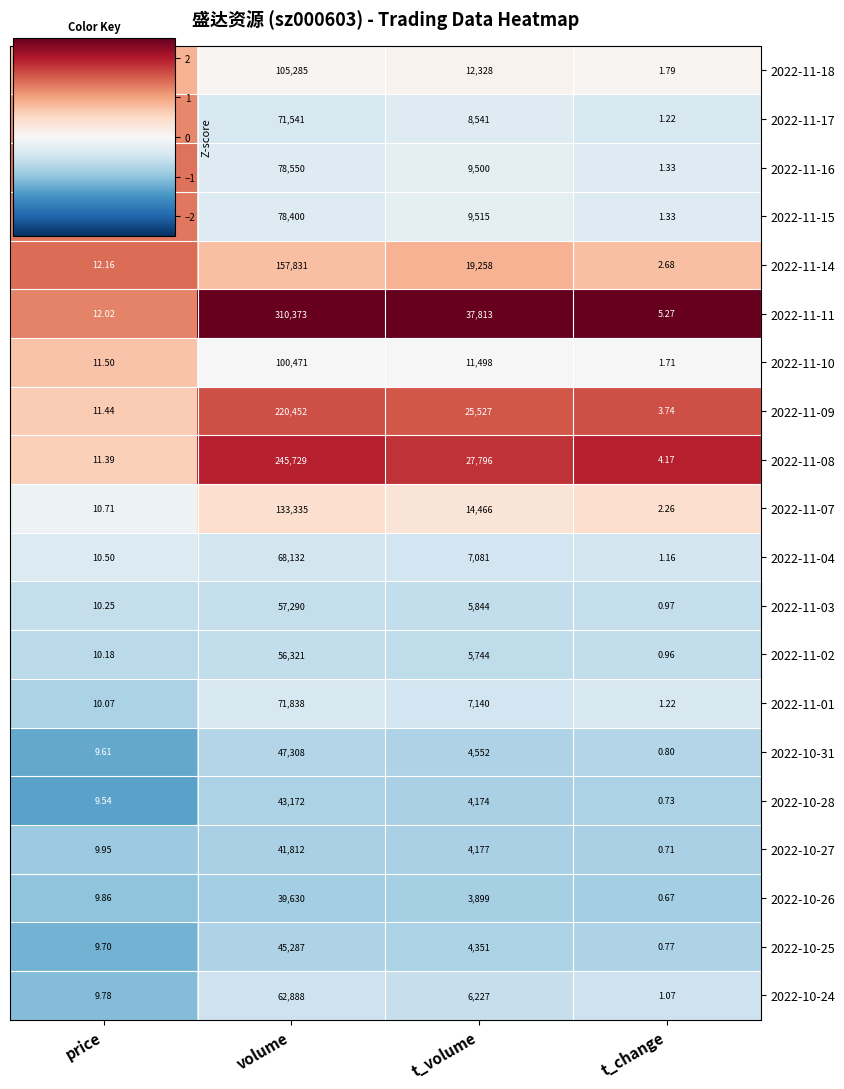

List the labels in order of 2022-11-10 value, smallest first.

t_change, price, t_volume, volume